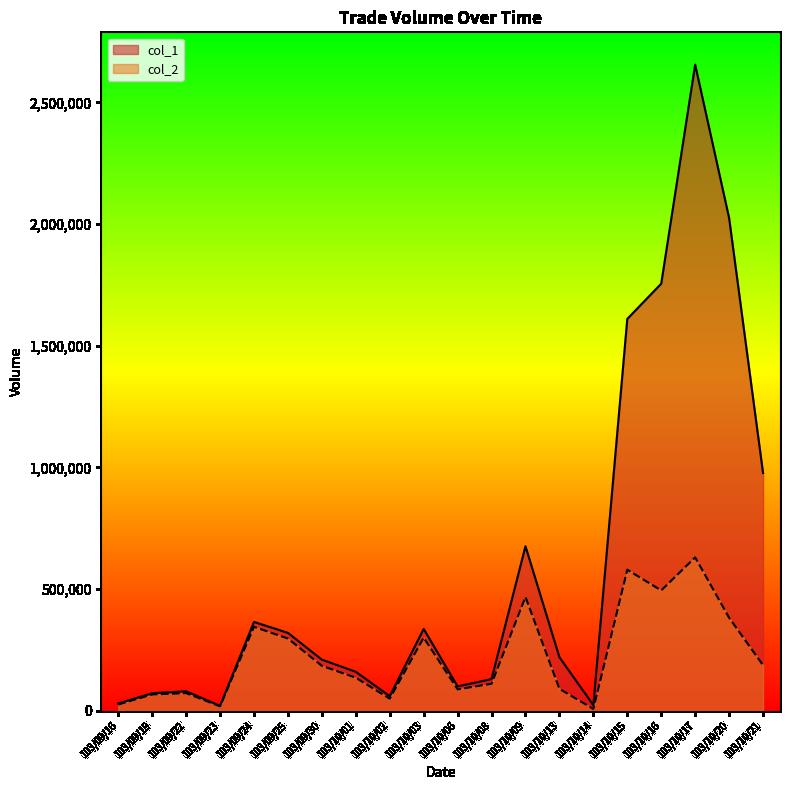

What is the value of the col_2 point at the 7th from the left?

184700